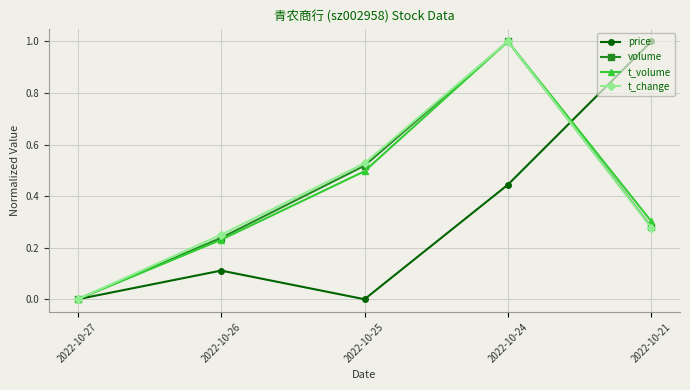

How many values in the t_change series exceed 0?

4